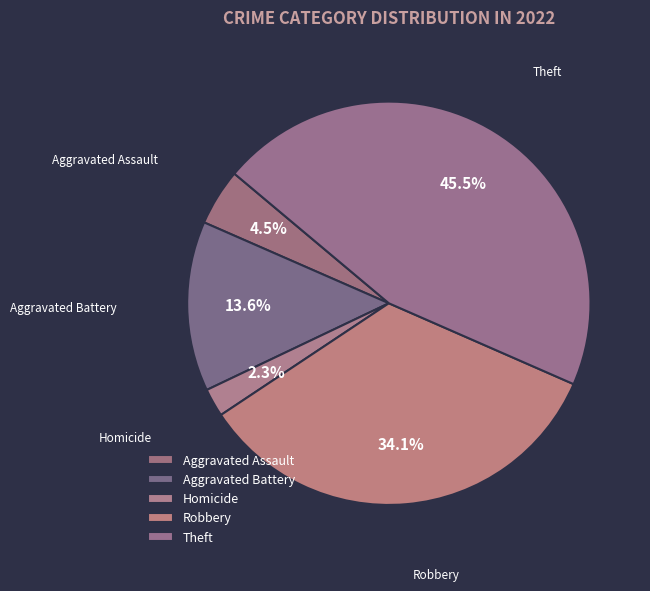

Does Theft represent more than half of the total?

No